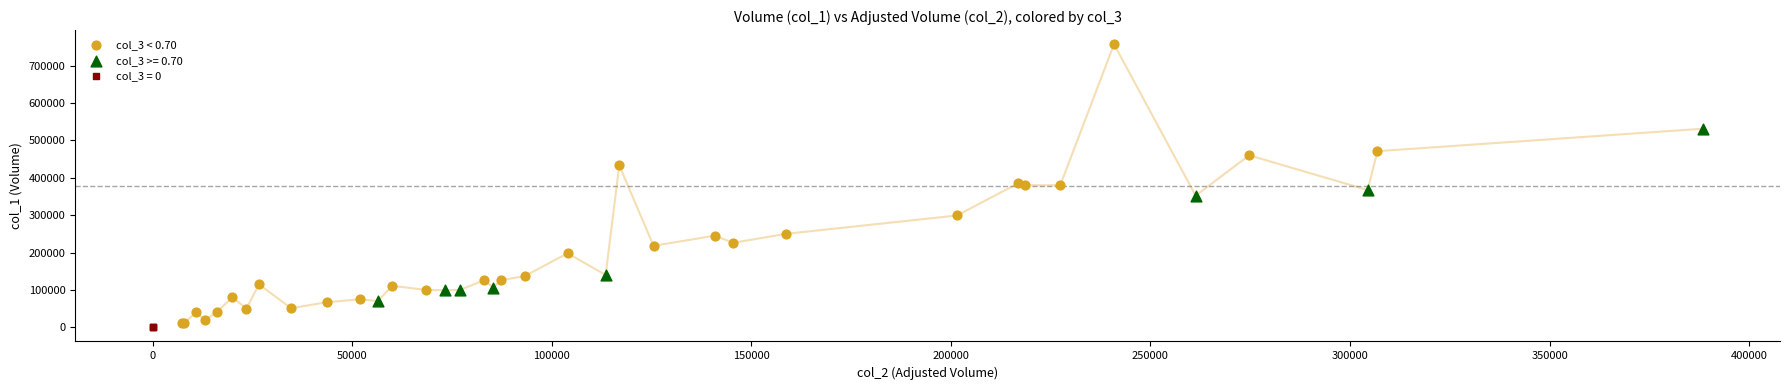

Which series contains the highest Y value?

col_3 < 0.70